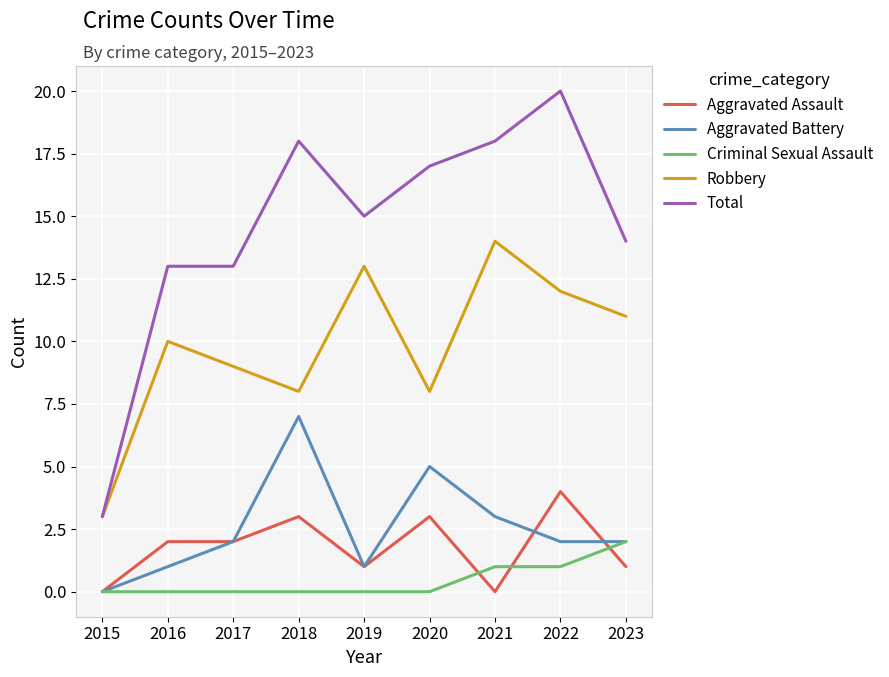

How many interior local peaks does the Aggravated Battery series have?

2